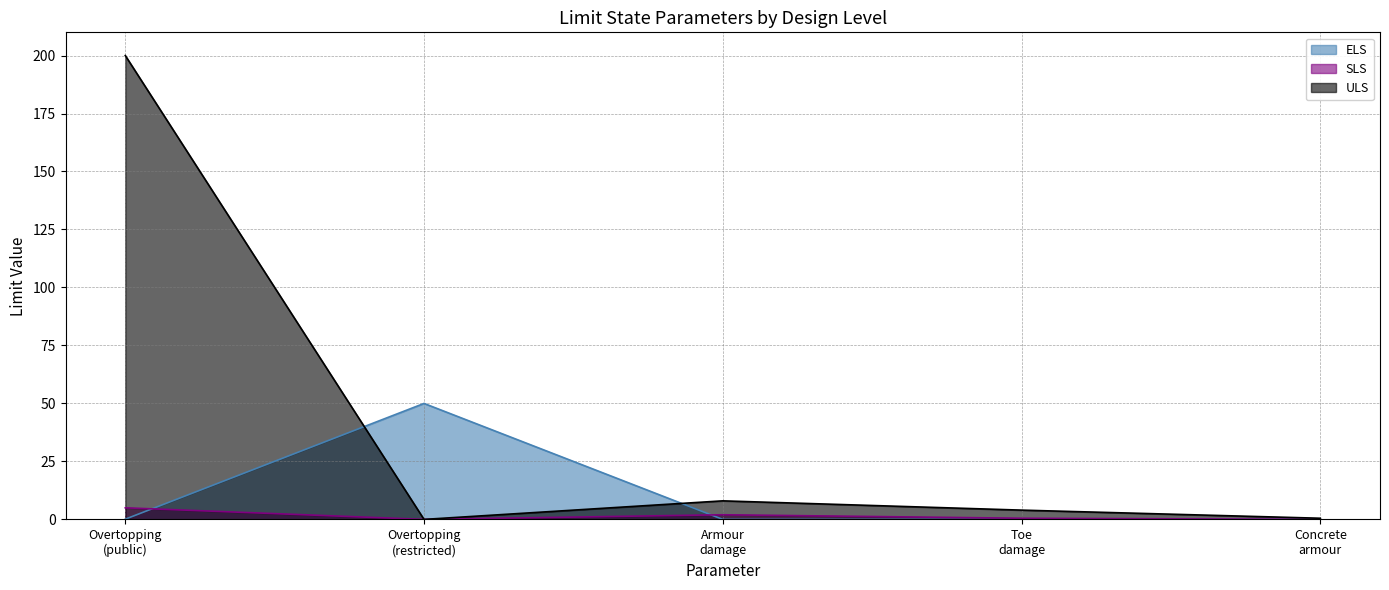

What are all the series names shown in the legend?

ELS, SLS, ULS